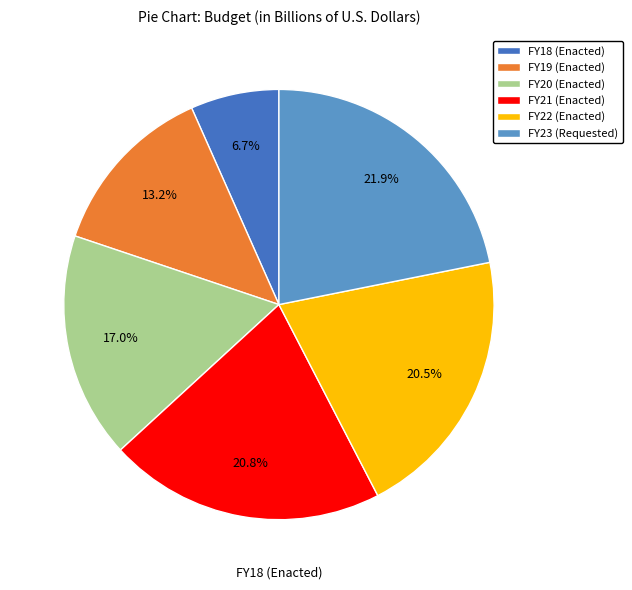

Is the sum of FY21 (Enacted) and FY23 (Requested) greater than half?

No